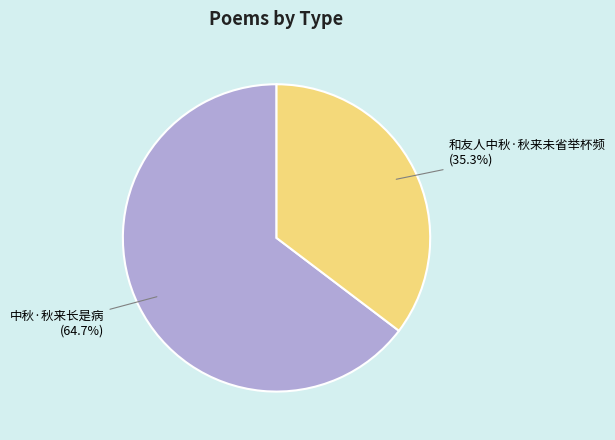

Do 和友人中秋·秋来未省举杯频 and 中秋·秋来长是病 together represent more than half of the pie?

Yes